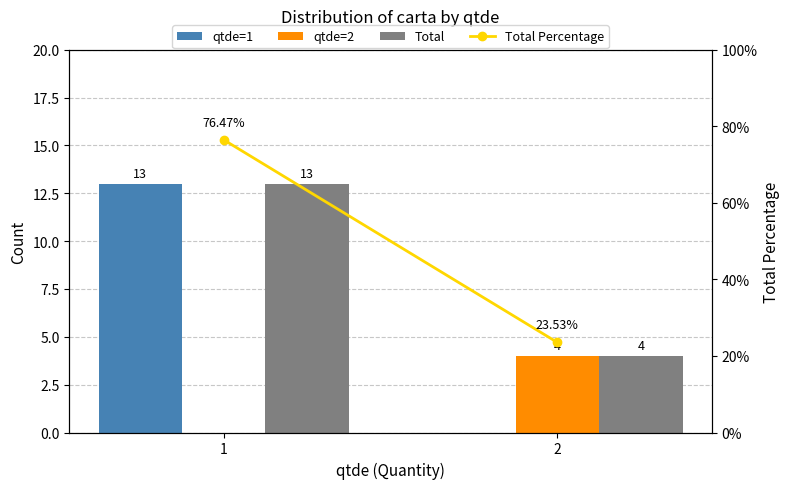

How many series are shown in this chart?

4